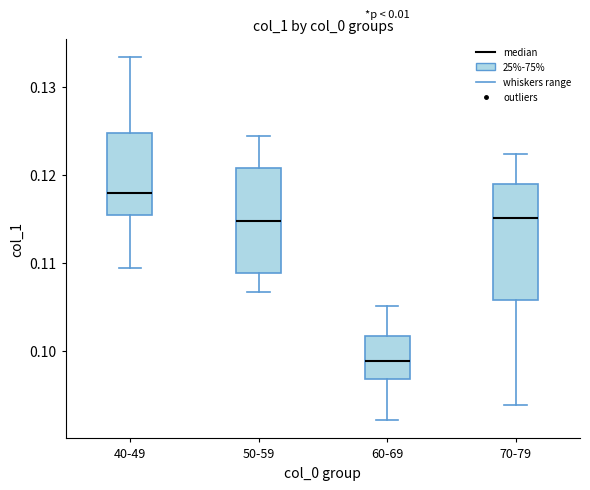

Which box is the tallest, from its lower edge to its upper edge?

70-79